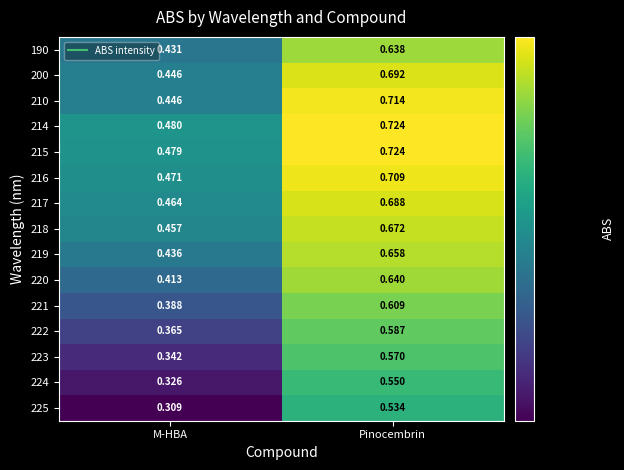

What is the difference between the highest and lowest values at M-HBA?

0.2